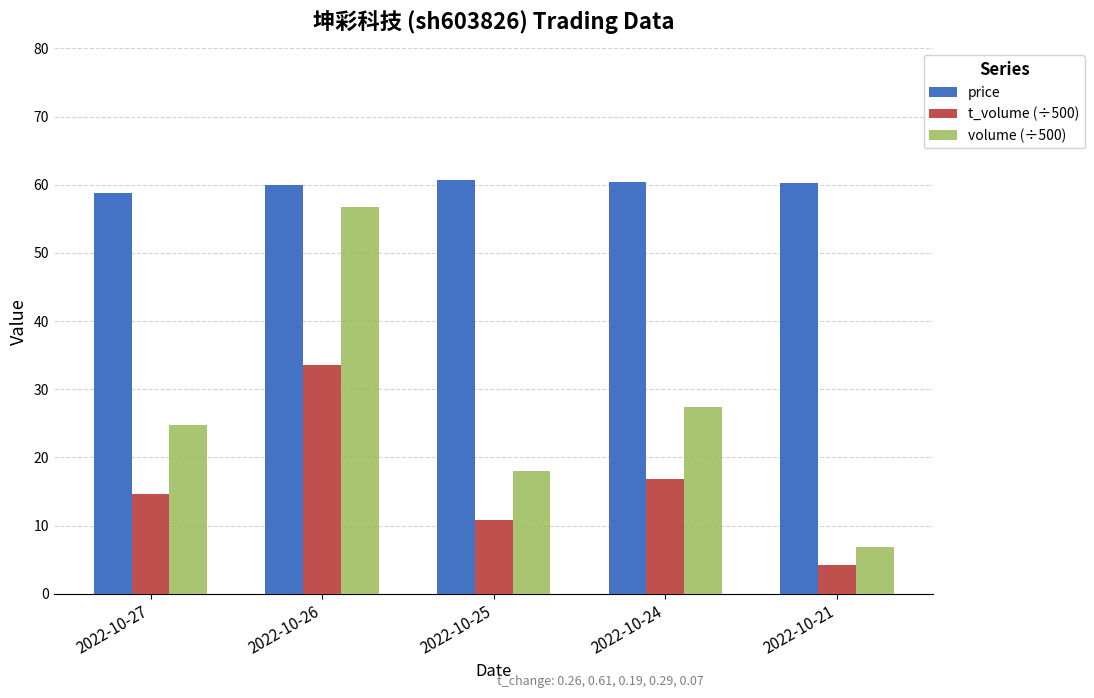

Does the chart contain any negative values?

No